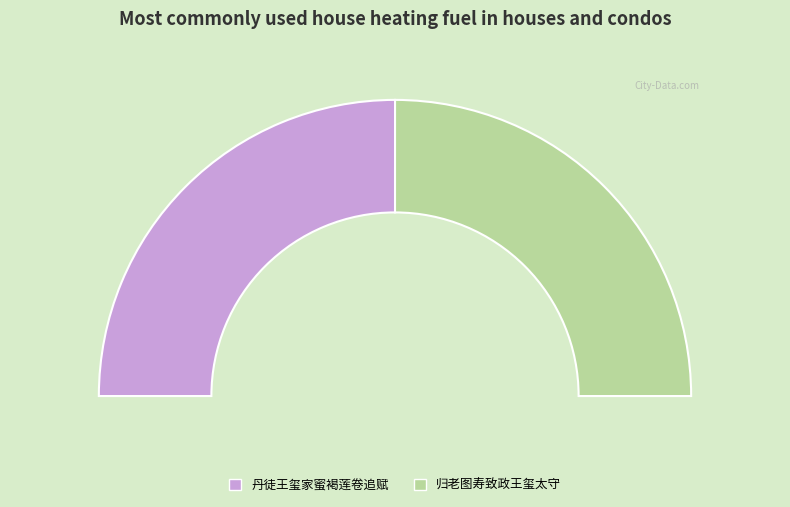

What is the change in value from 丹徒王玺家蜜褐莲卷追赋 to 归老图寿致政王玺太守?

-98